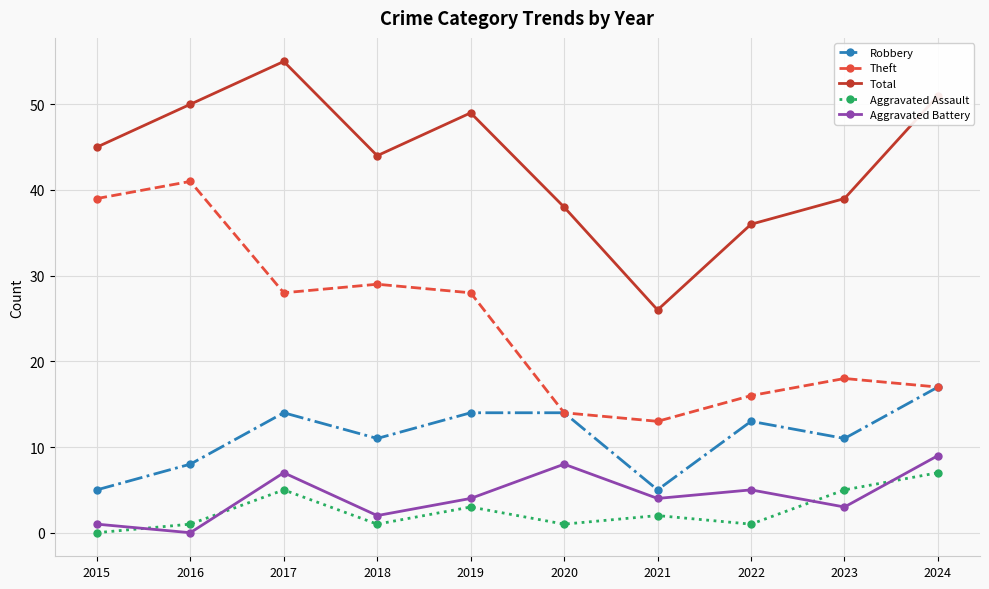

True or false: Aggravated Battery and Theft intersect in this chart.

False